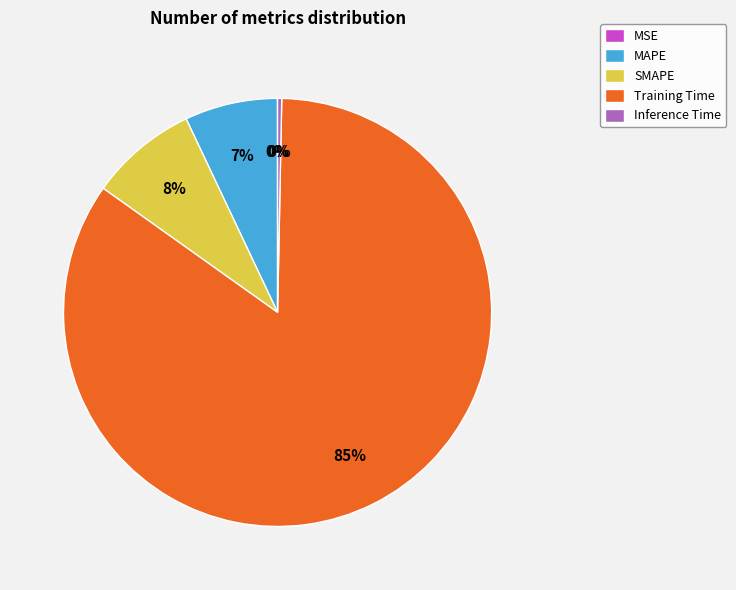

Is the sum of Training Time and MAPE greater than half?

Yes